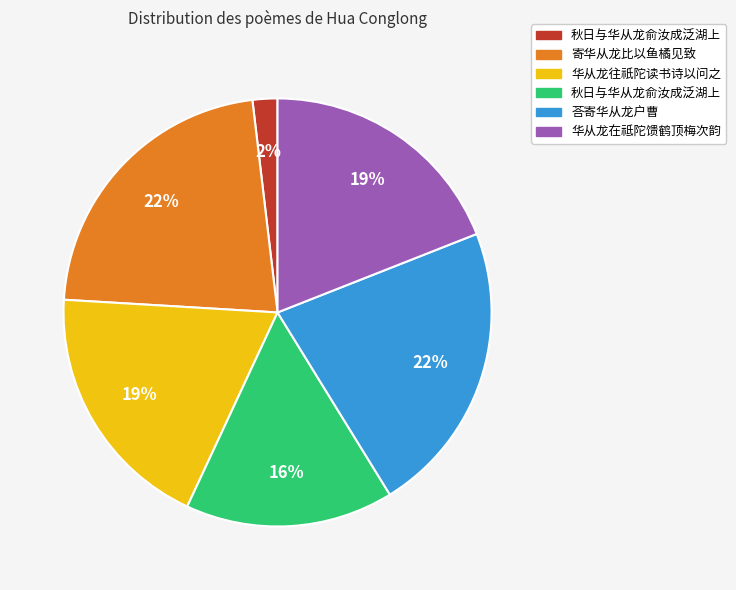

Is there any slice that represents more than half of the pie?

No